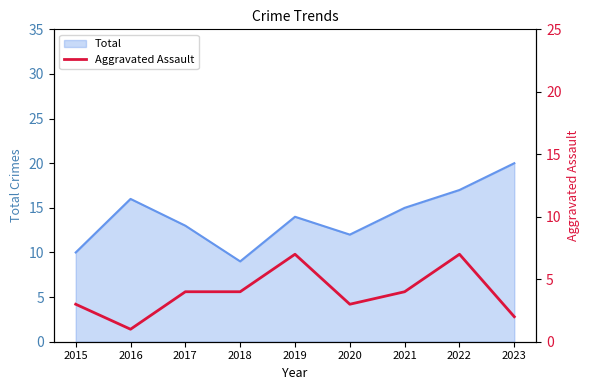

The Total series shows 6 at 2023. True or false?

False